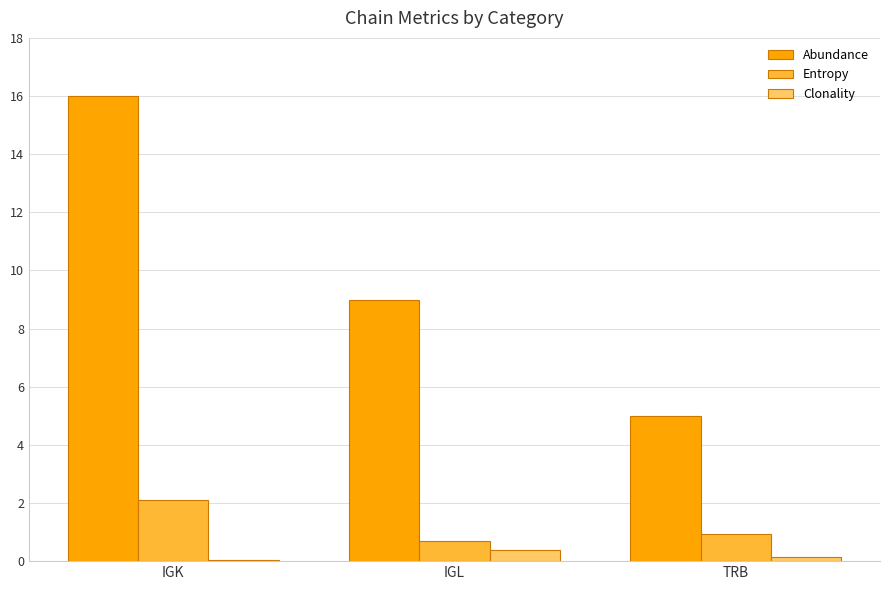

Between IGK and TRB, which series saw the biggest shift?

Abundance